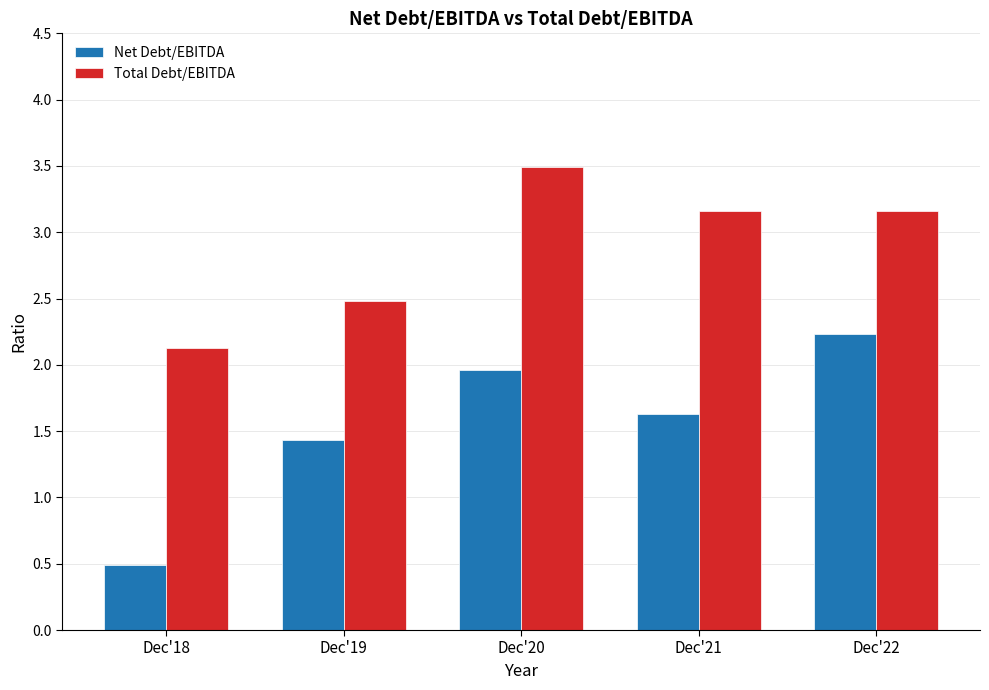

List the series in order of their peak value, highest first.

Total Debt/EBITDA, Net Debt/EBITDA